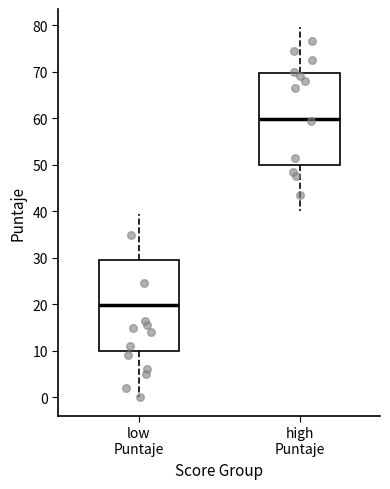

Which box's median line is the highest?

high Puntaje